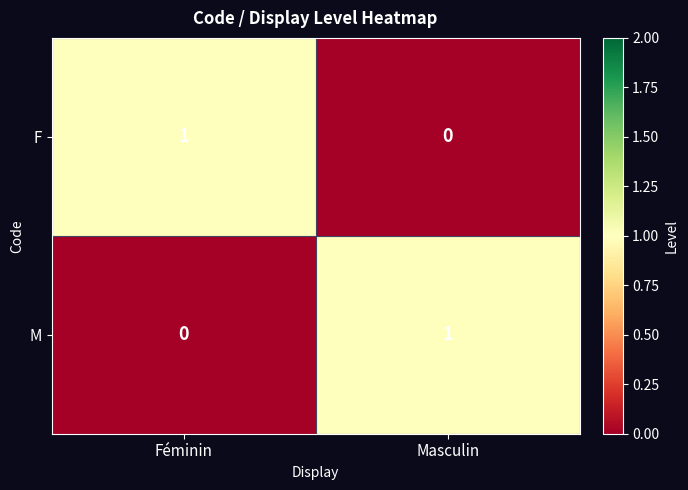

Rank the categories by M value from highest to lowest.

Masculin, Féminin